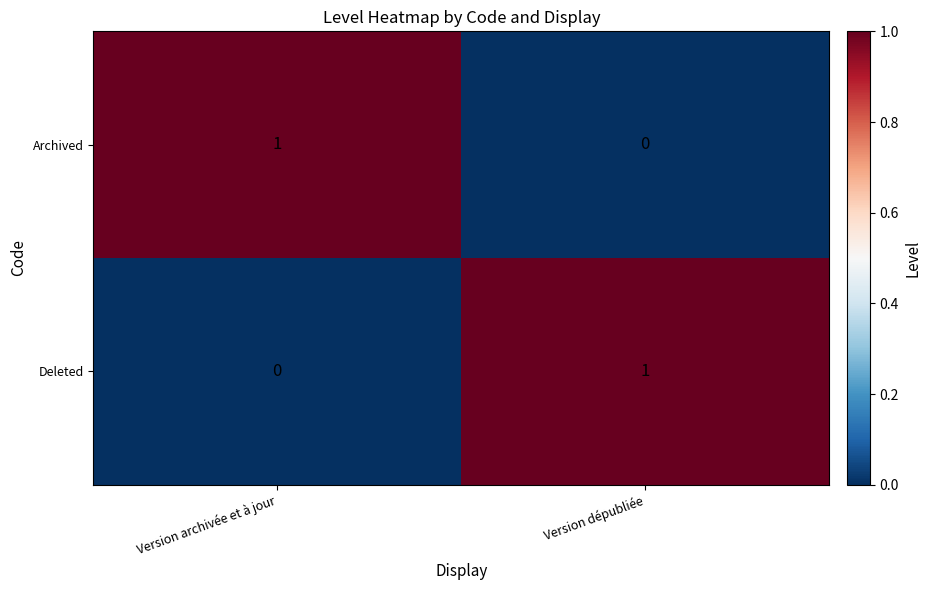

Which category has the highest value in the Deleted series?

Version dépubliée